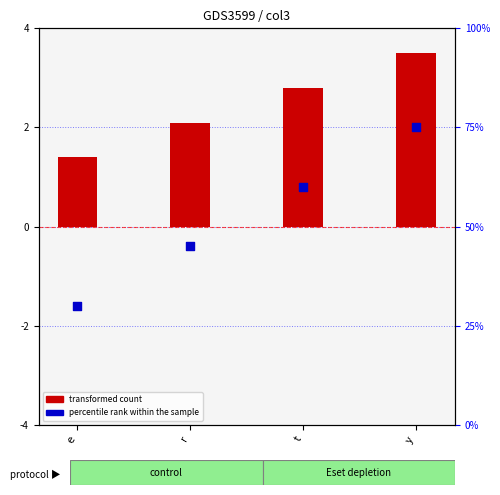

At which category is the sum across all series the highest?

y